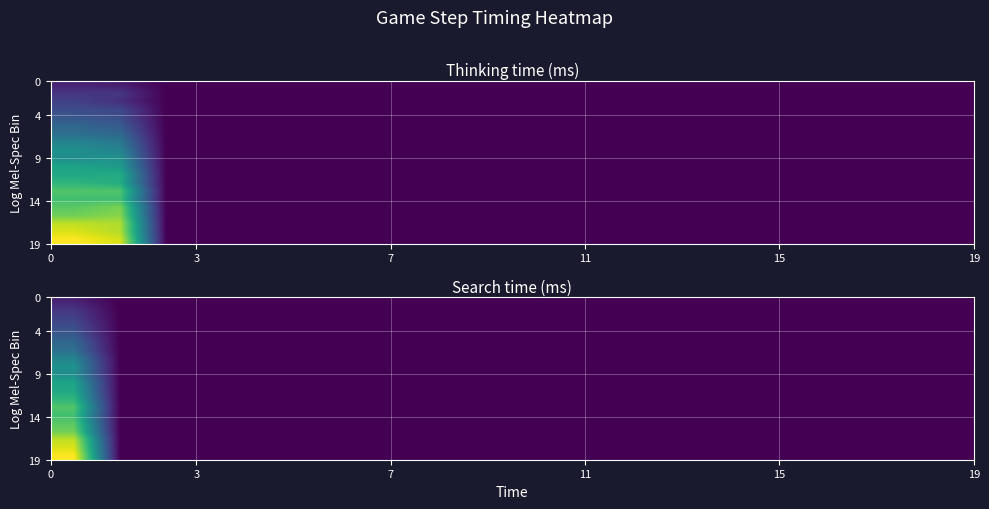

What is the maximum value shown in the chart?

5423.0